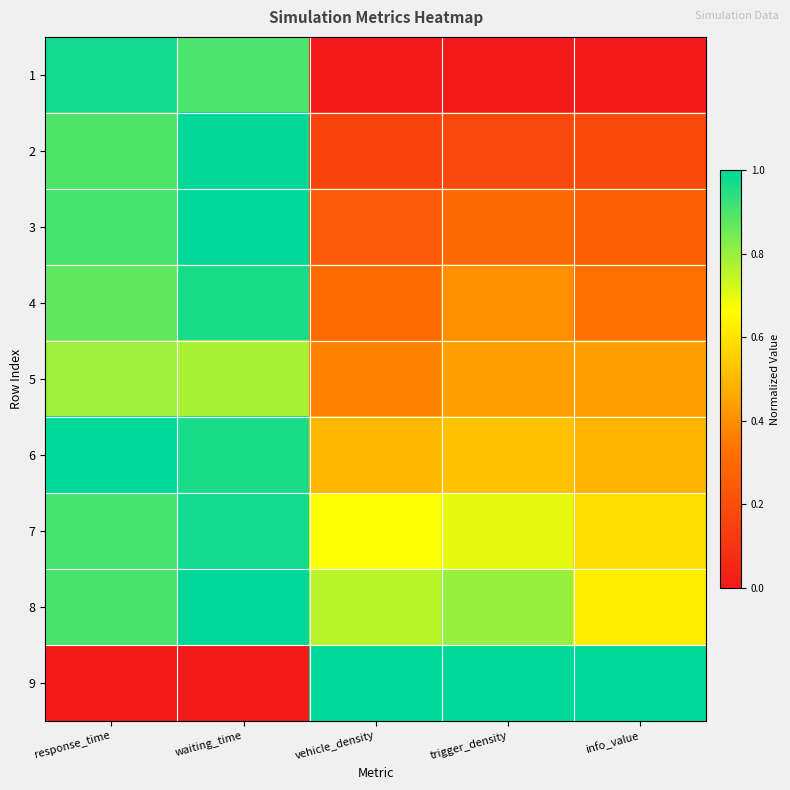

At which category is the sum across all series the highest?

waiting_time